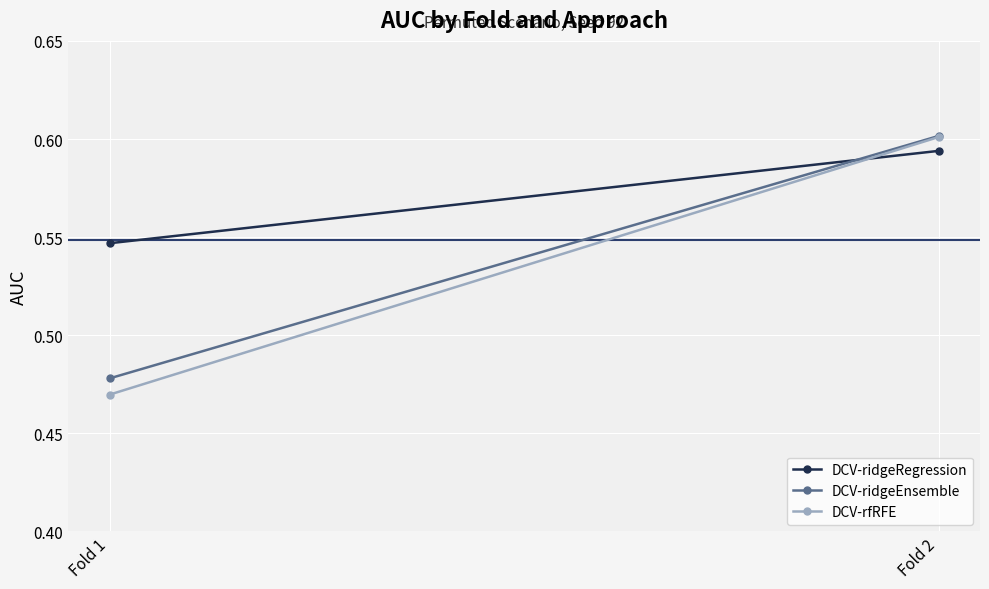

Reading right to left, list all the values displayed in this chart.

DCV-ridgeRegression: Fold 2=0.6	Fold 1=0.5
DCV-ridgeEnsemble: Fold 2=0.6	Fold 1=0.5
DCV-rfRFE: Fold 2=0.6	Fold 1=0.5